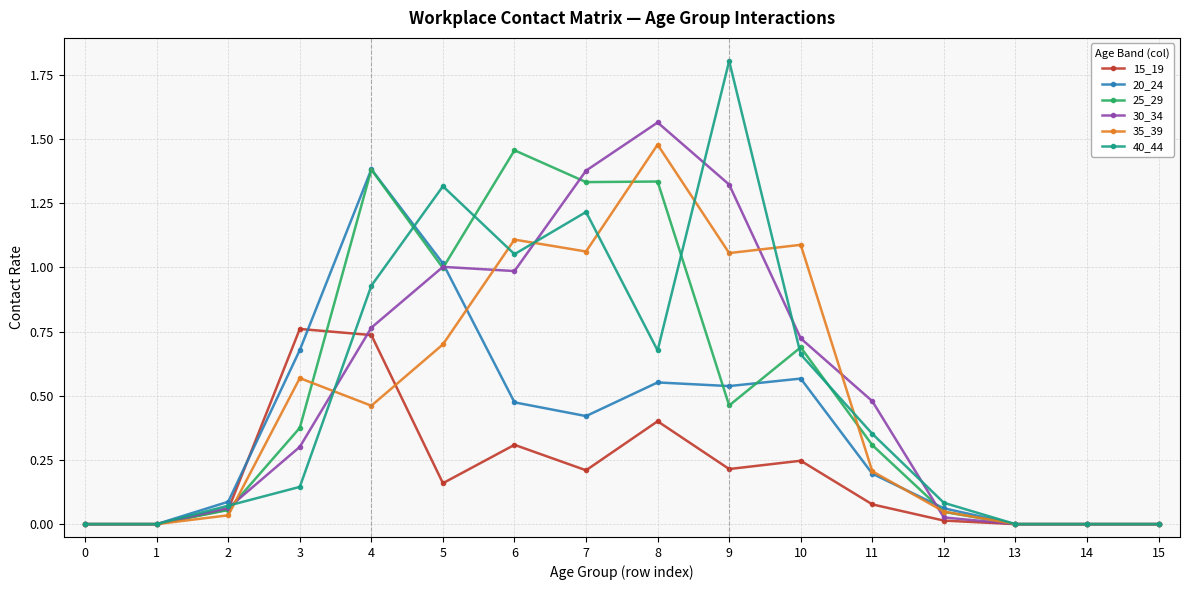

The 35_39 series shows 0.4 at 11. True or false?

False